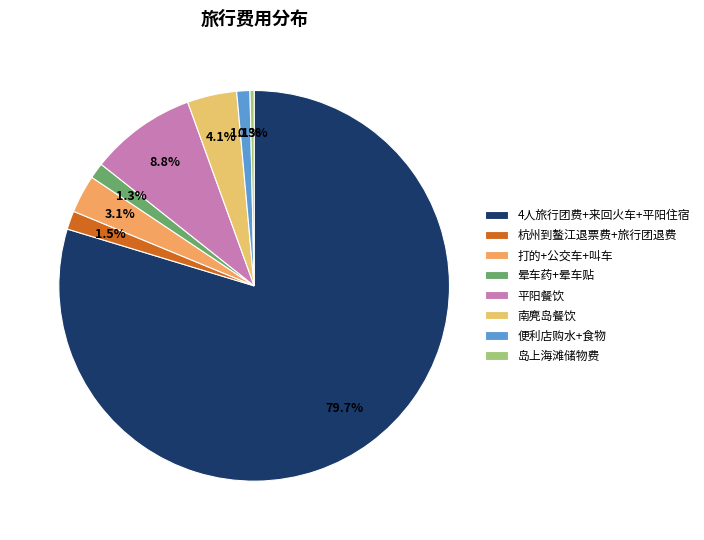

Count the number of slices in the pie.

8